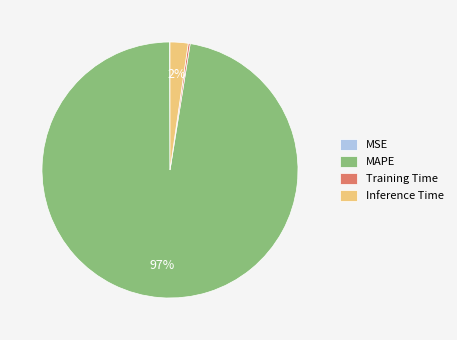

What percentage is the Inference Time slice, to the nearest percent?

2%